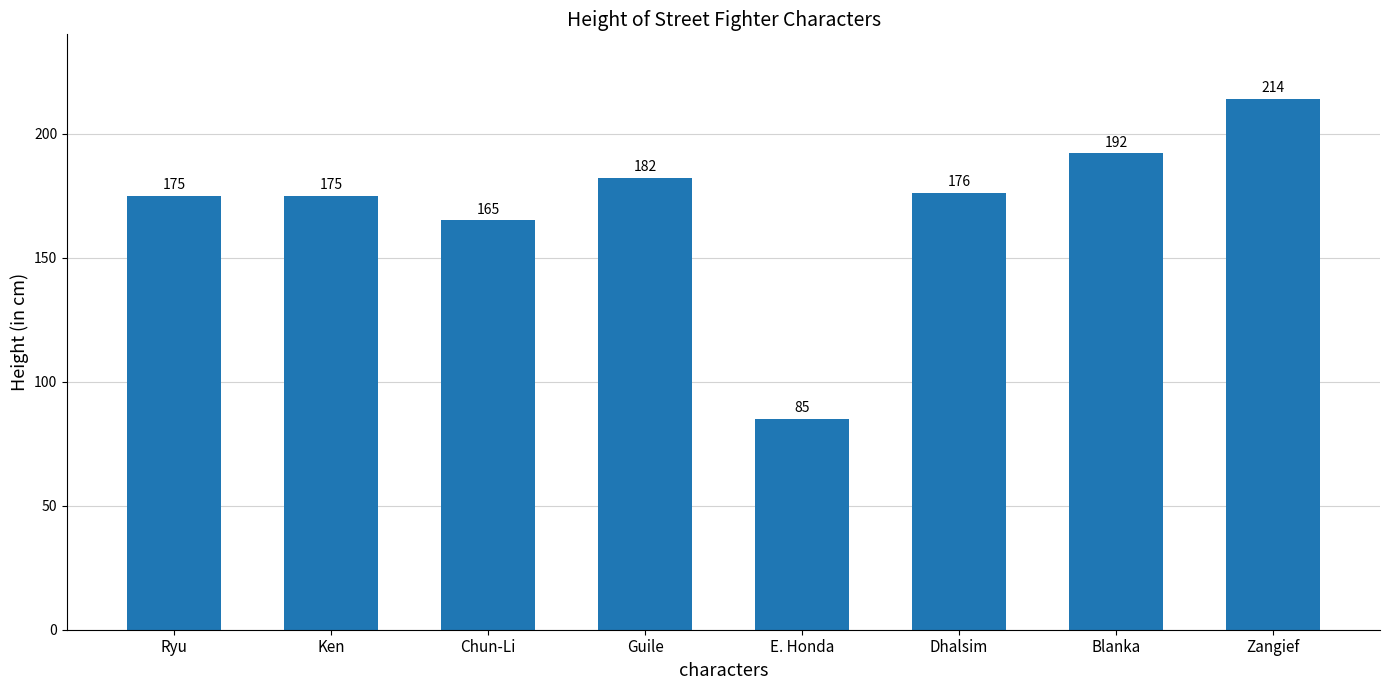

What is the sum of all values?

1364